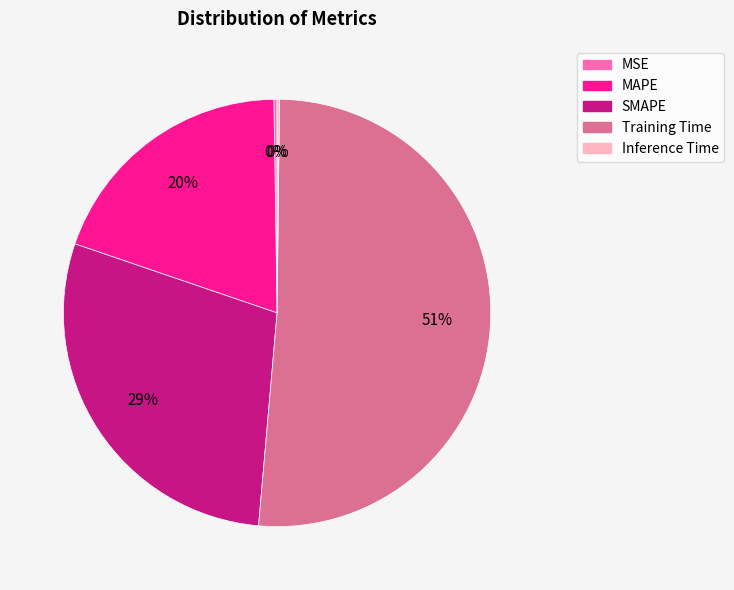

Is it true that MAPE is 20% of the pie?

True